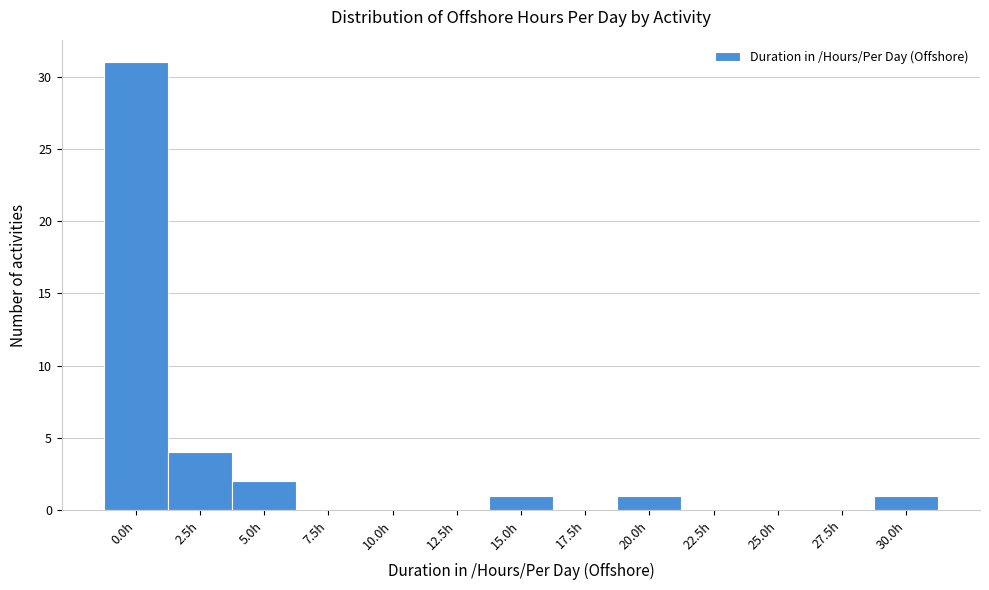

Reading left to right, what are all the values shown in this chart?

0.0h=31	2.5h=4	5.0h=2	7.5h=0	10.0h=0	12.5h=0	15.0h=1	17.5h=0	20.0h=1	22.5h=0	25.0h=0	27.5h=0	30.0h=1